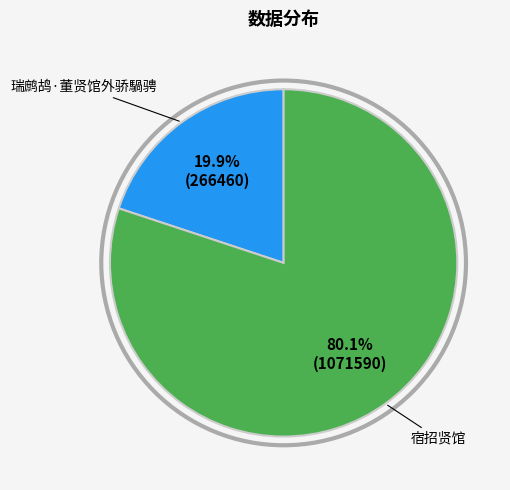

What is the majority slice?

宿招贤馆